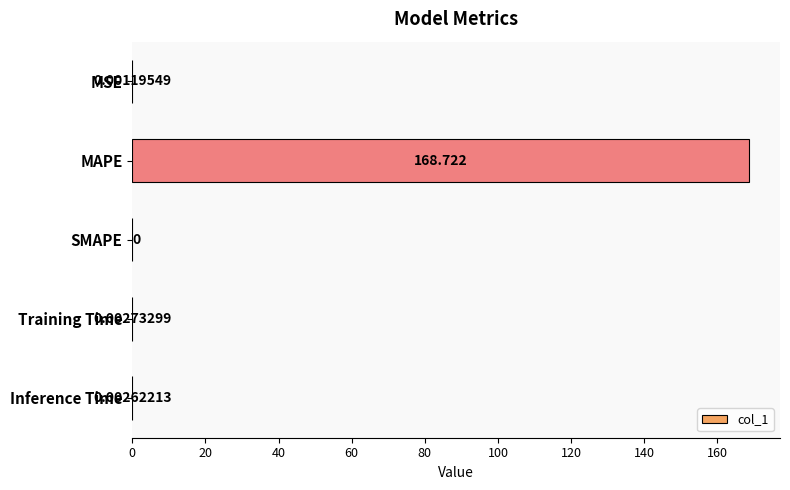

Which category has the highest value across all series?

MAPE